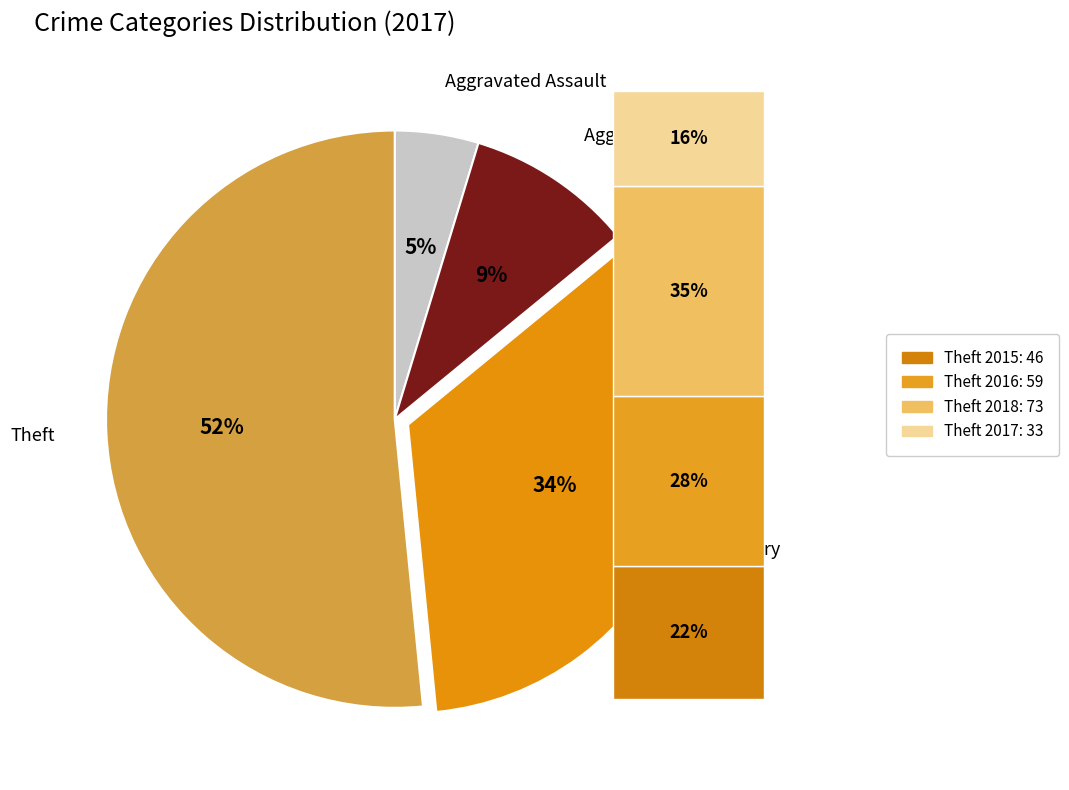

To the nearest percent, what portion does Aggravated Battery represent?

9%